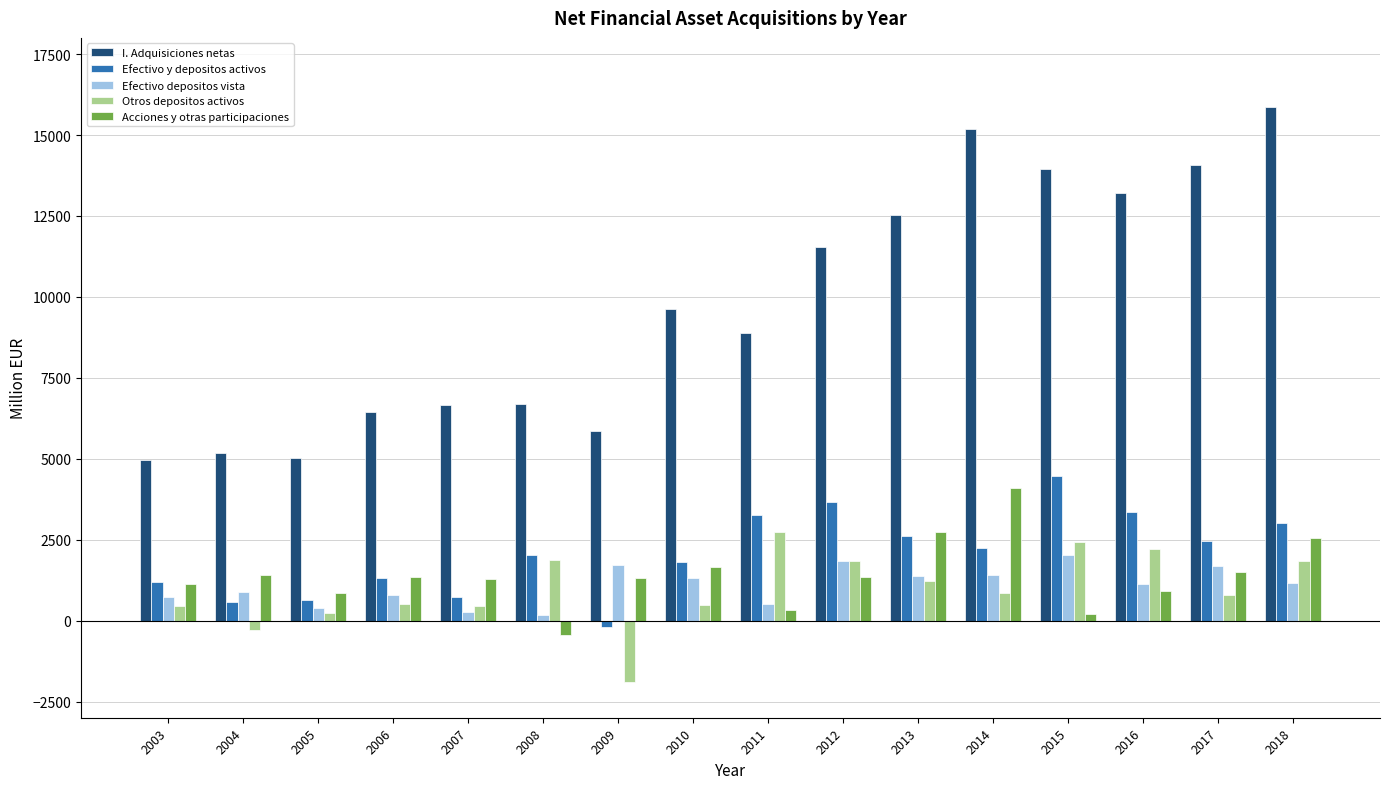

Between 2003 and 2015, which series saw the biggest shift?

I. Adquisiciones netas